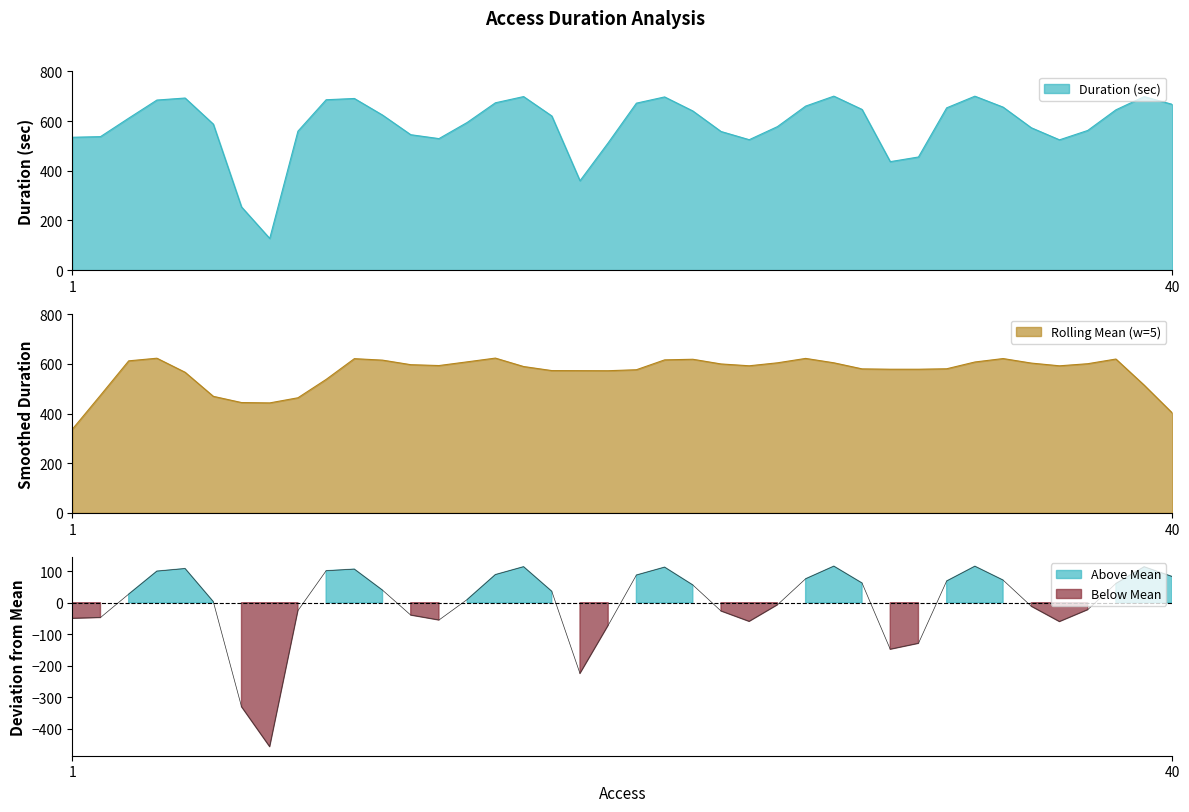

What is the difference between the second highest and second lowest values?

446.1